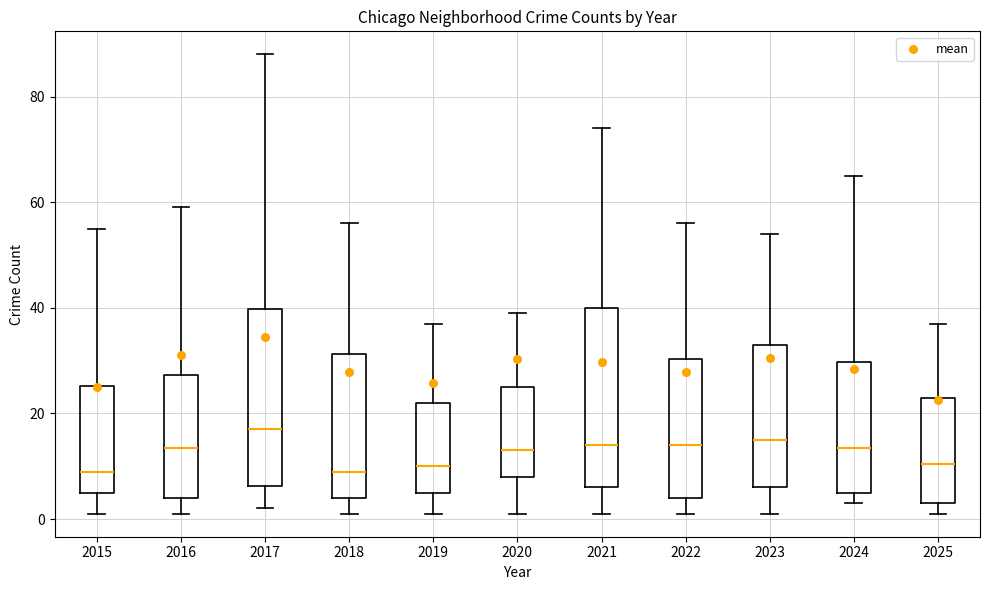

Where does the upper whisker of the box at x = 2023 end on the y-axis? The values are not printed on the chart, so give them approximately, as read against the axis.

54